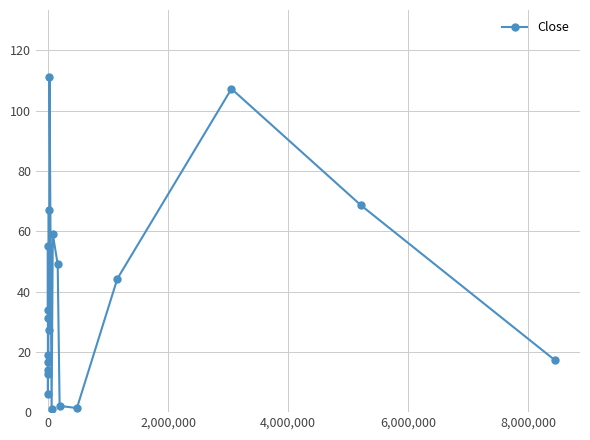

What is the maximum value shown in the chart?

111.1